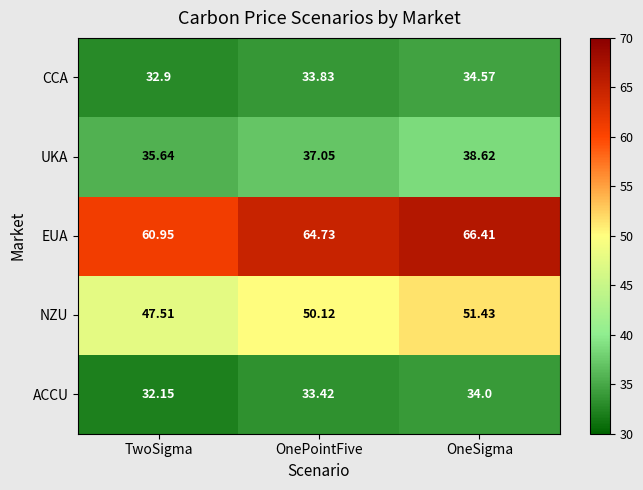

Rank the series by their maximum value, from lowest to highest.

ACCU, CCA, UKA, NZU, EUA